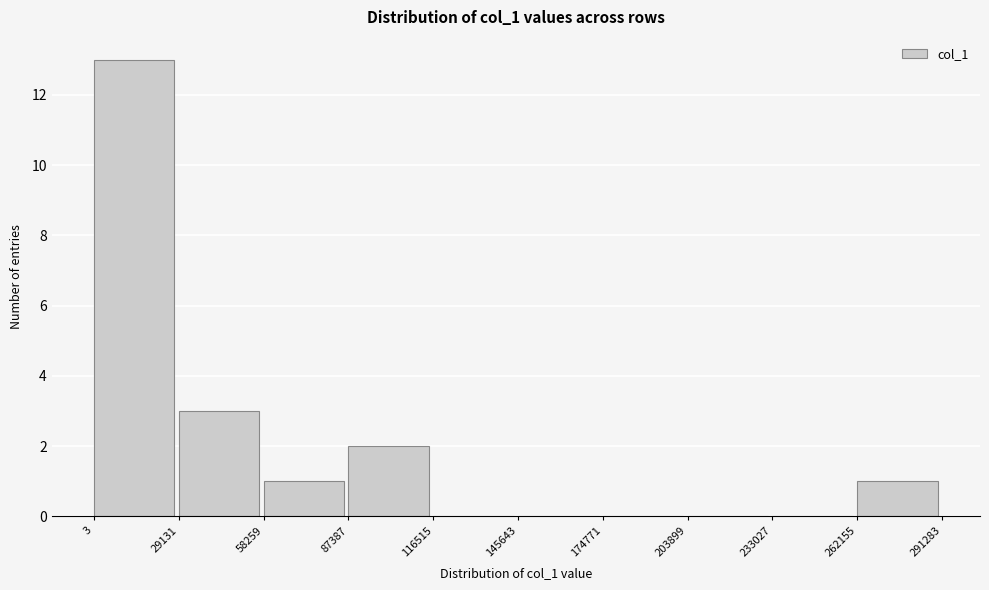

Reading left to right, transcribe this chart: for each bar, give the range it covers on the x-axis and its height. The values are not printed on the chart, so give them approximately, as read against the axis.

3 to 29131: 13
29131 to 58259: 3
58259 to 87387: 1
87387 to 116515: 2
116515 to 145643: 0
145643 to 174771: 0
174771 to 203899: 0
203899 to 233027: 0
233027 to 262155: 0
262155 to 291283: 1